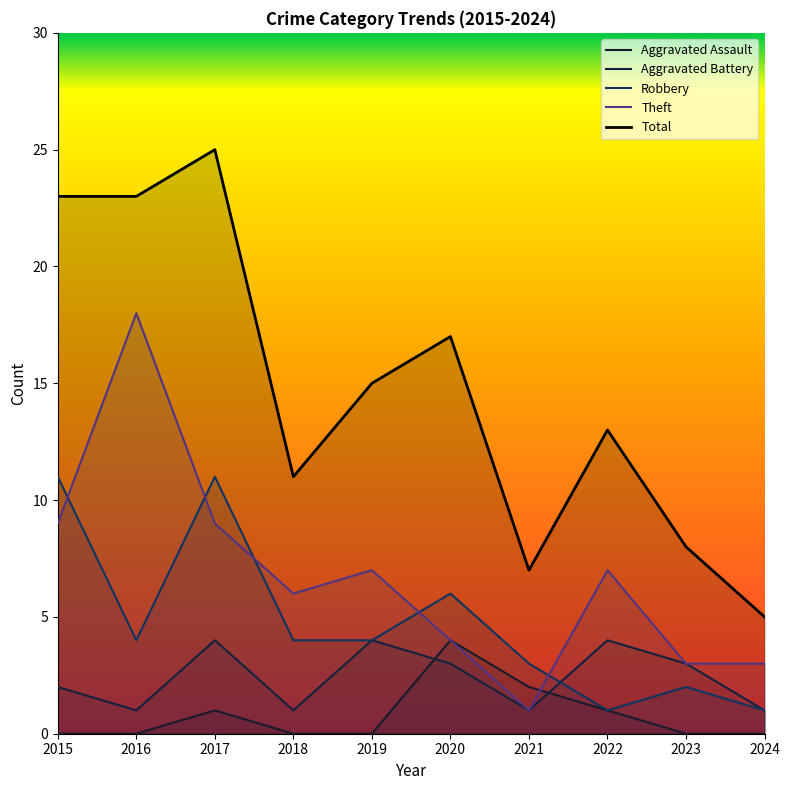

At which label does Aggravated Assault reach its peak?

2020